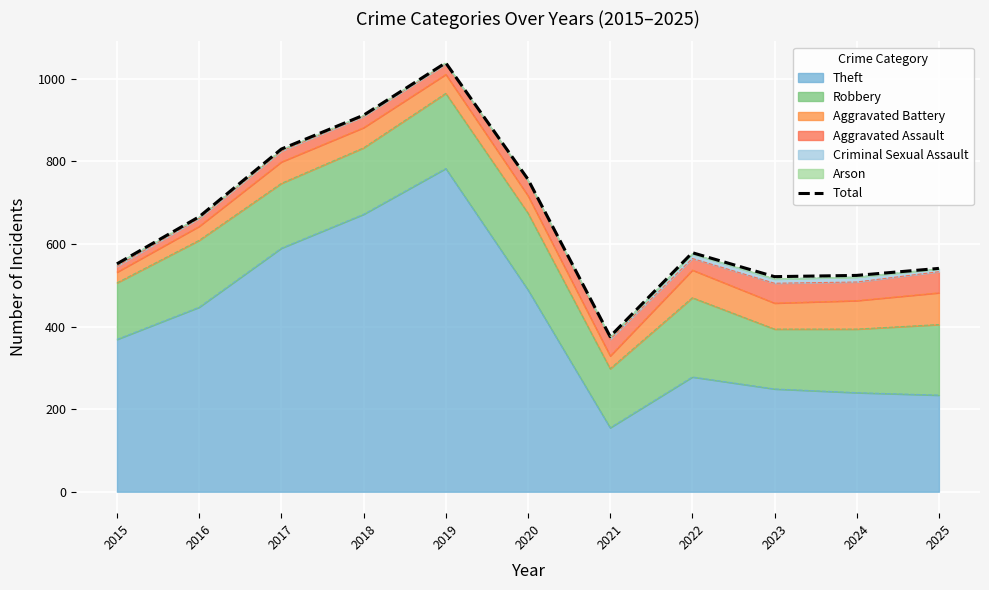

What is the minimum value shown in the chart?

376